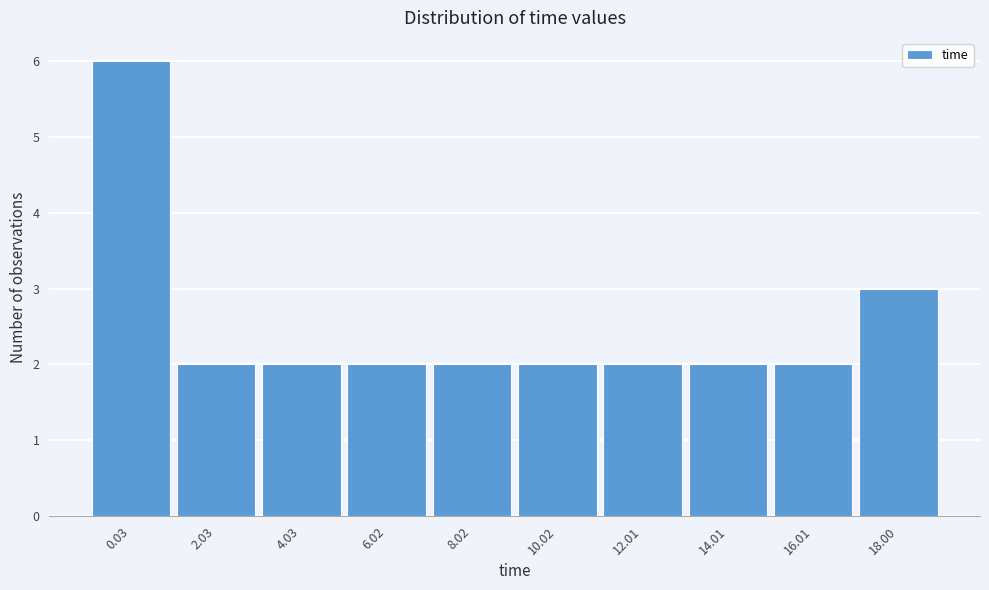

Reading left to right, extract all data points from this chart.

6	2	2	2	2	2	2	2	2	3